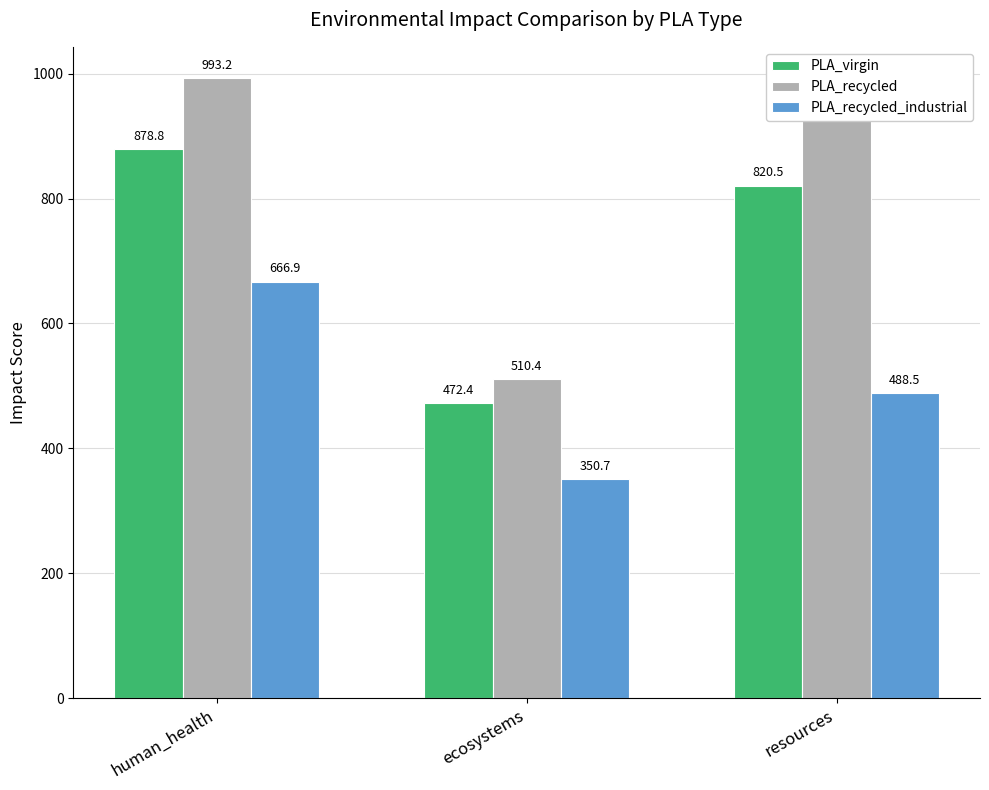

How many data points in PLA_recycled_industrial are less than 488?

1